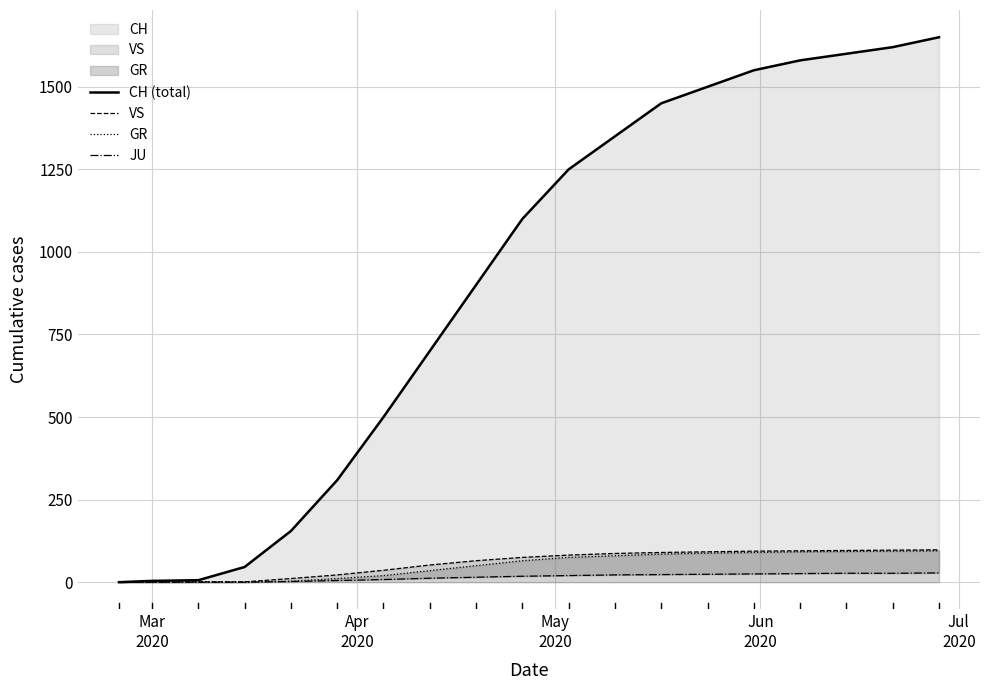

Rank the series at Jun
2020 from highest to lowest value.

CH (total), VS, GR, JU